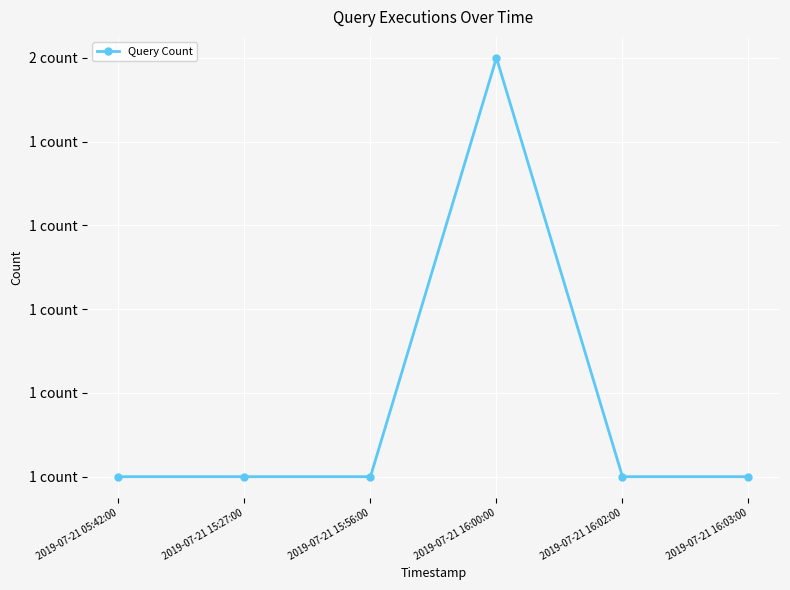

What is the value of the 6th point from the left?

1